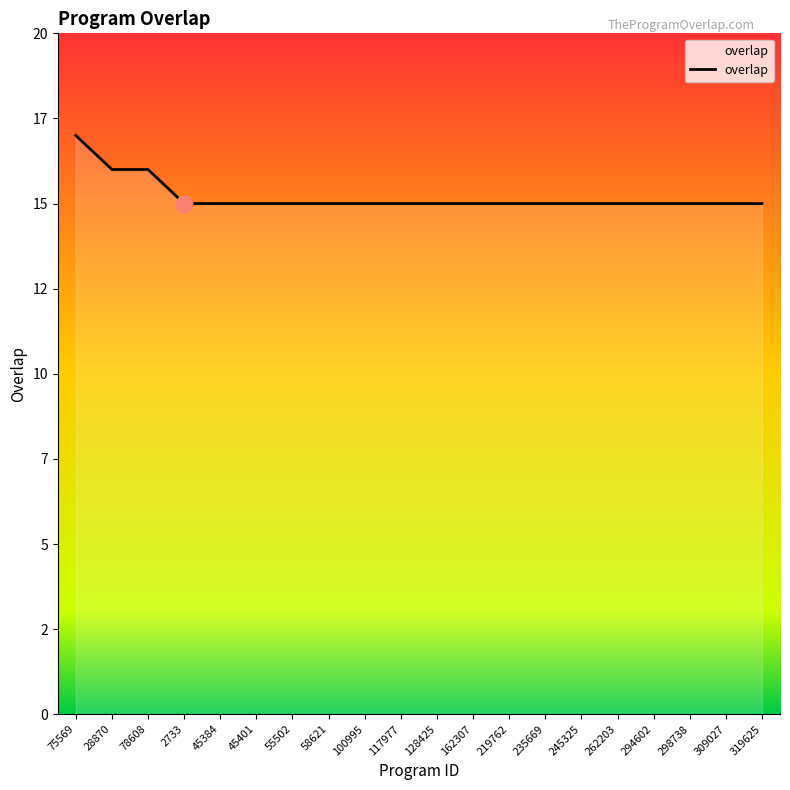

Reading left to right, transcribe all the data shown in this chart.

17	16	16	15	15	15	15	15	15	15	15	15	15	15	15	15	15	15	15	15